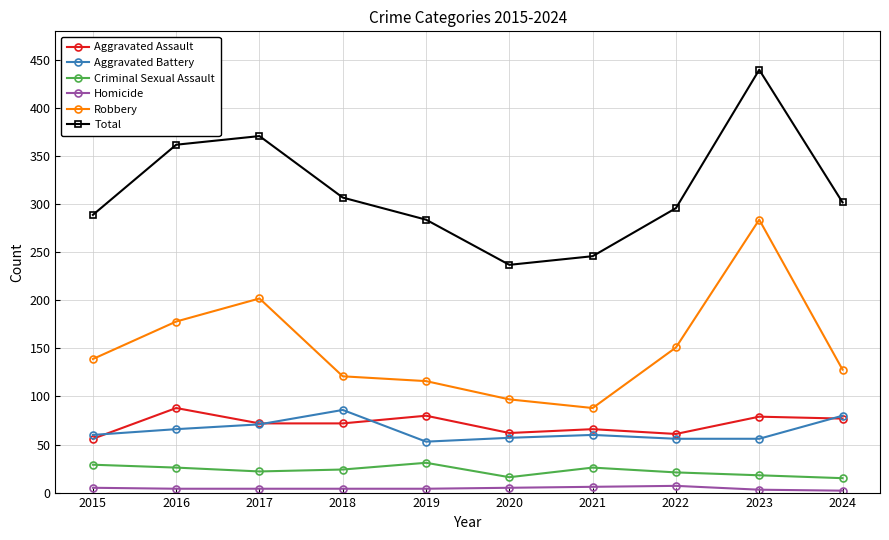

True or false: Total has a value of 302 at 2024.

True